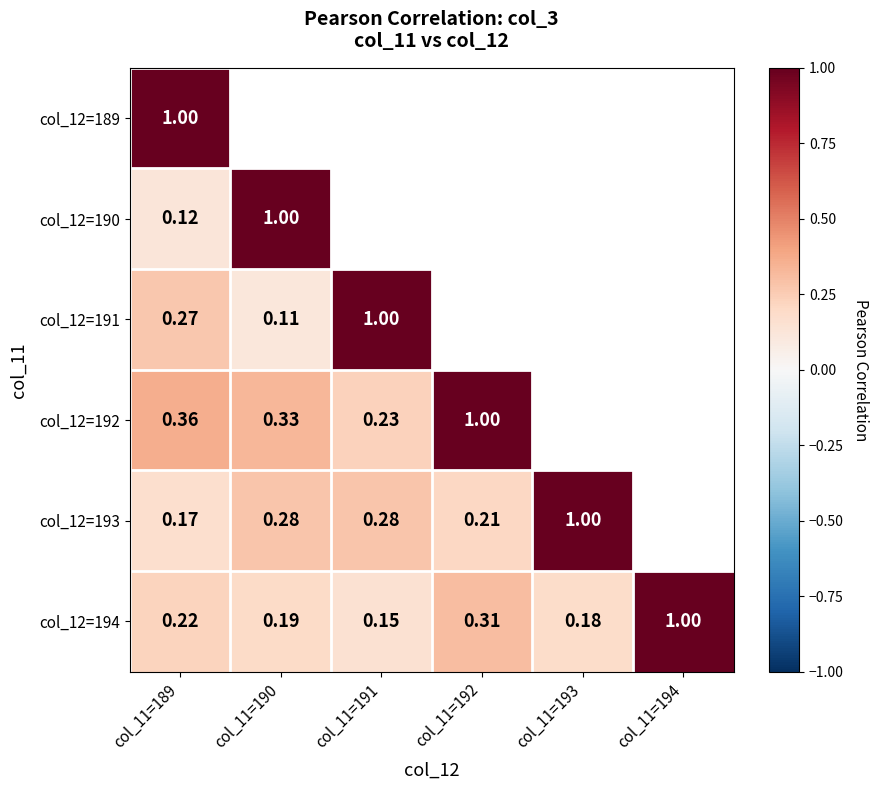

Is the value of col_12=194 at col_11=191 greater than the value of col_12=192 at col_11=190?

No